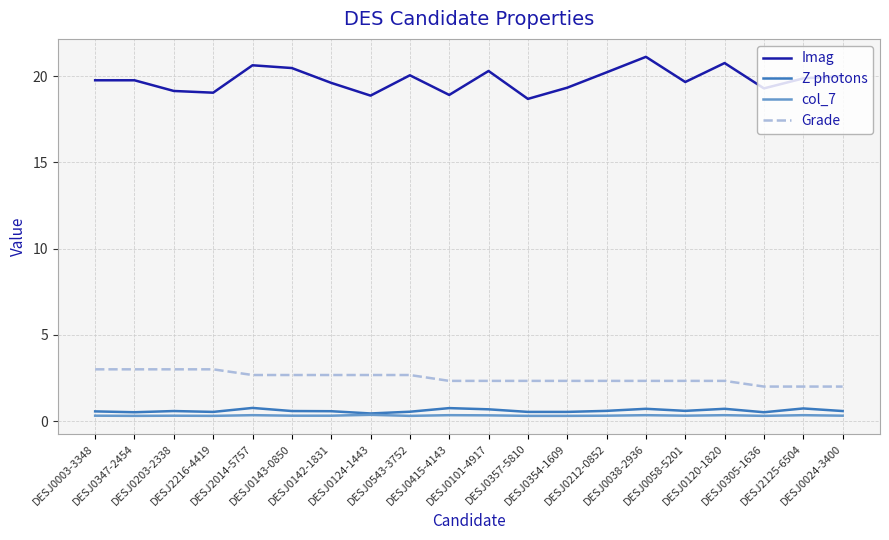

What are all the series names shown in the legend?

Imag, Z photons, col_7, Grade